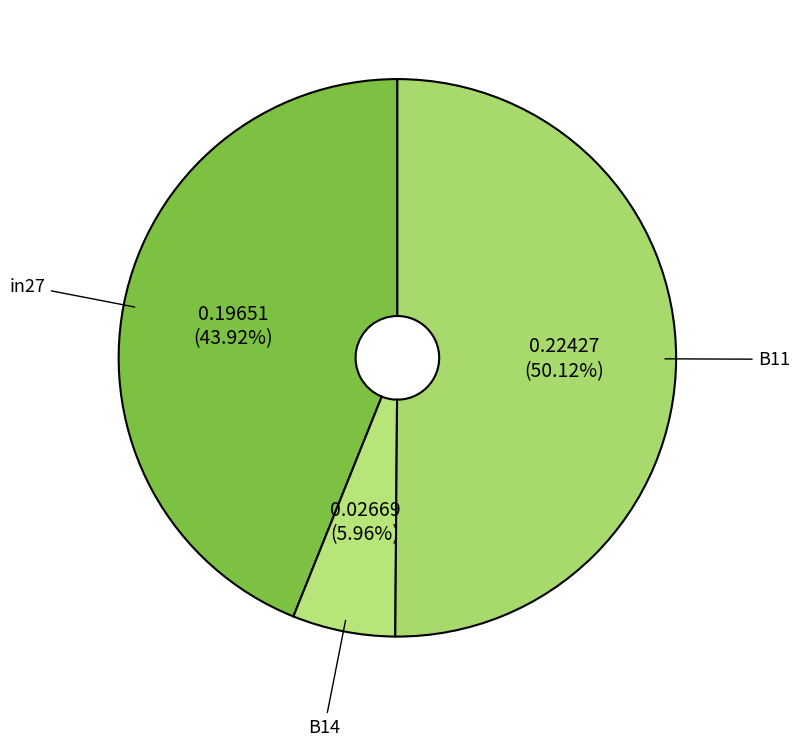

Which slice is the smallest?

B14